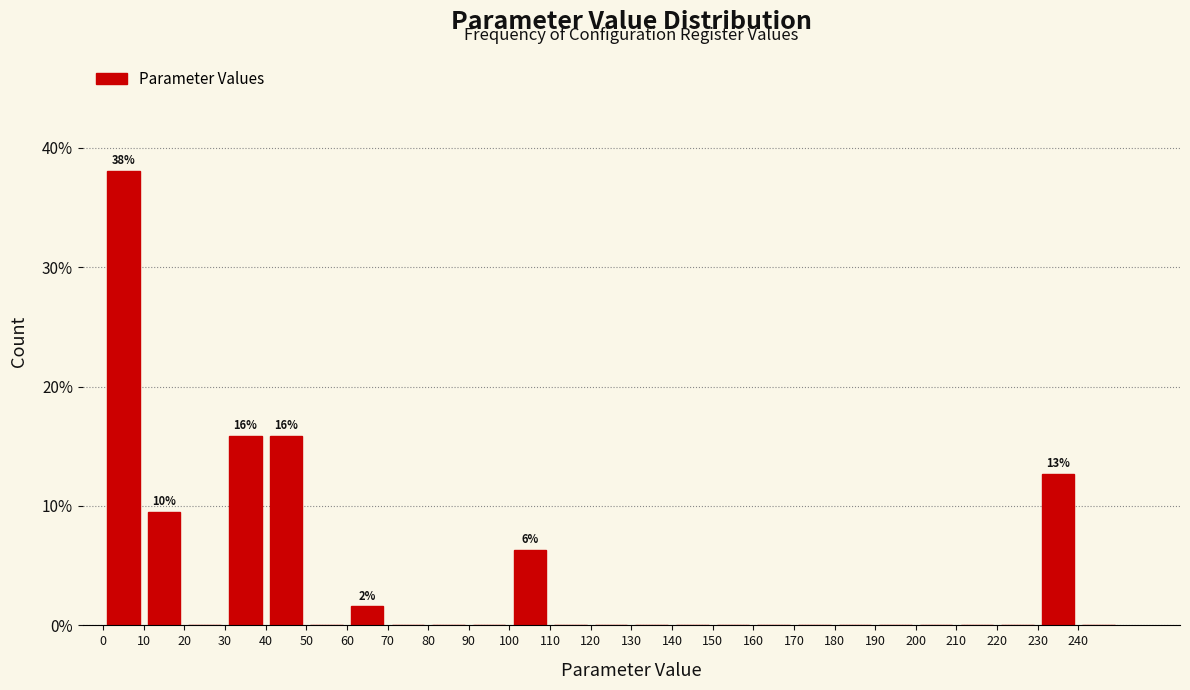

Over which range of the x-axis is the bar tallest?

0 to 10